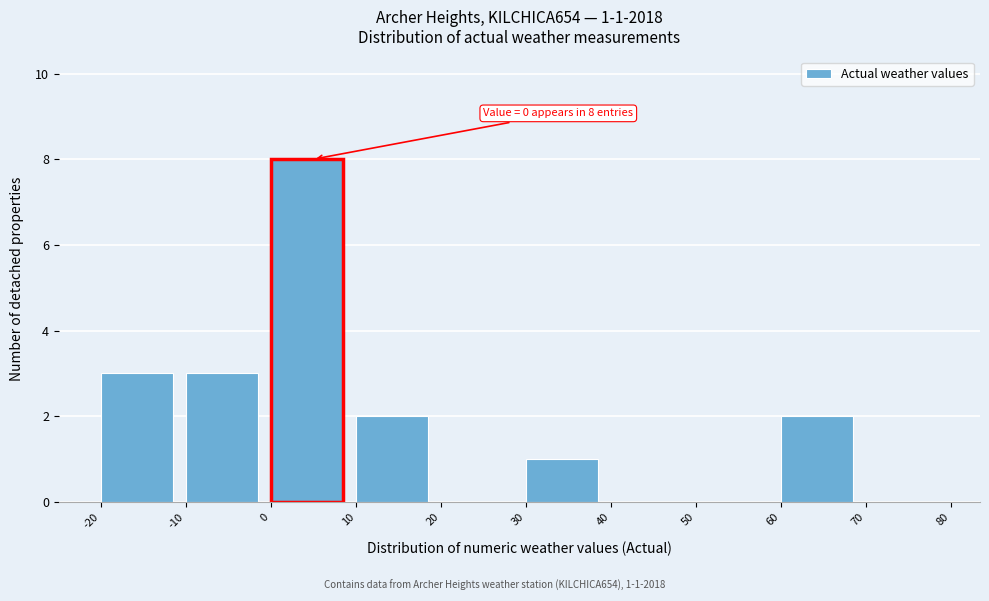

Which range on the x-axis has the tallest bar?

0 to 10